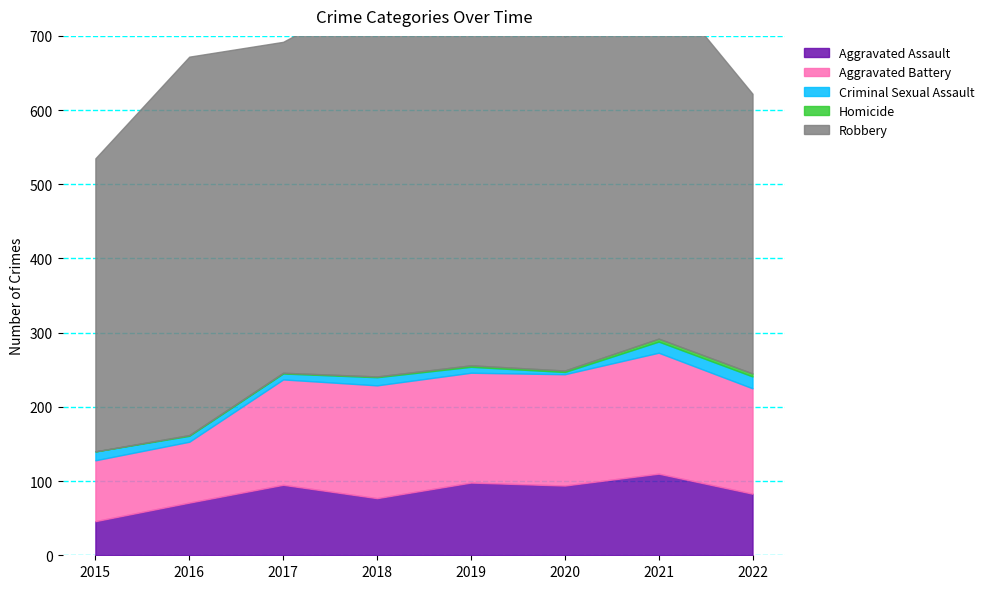

Which series has the widest spread of values?

Robbery